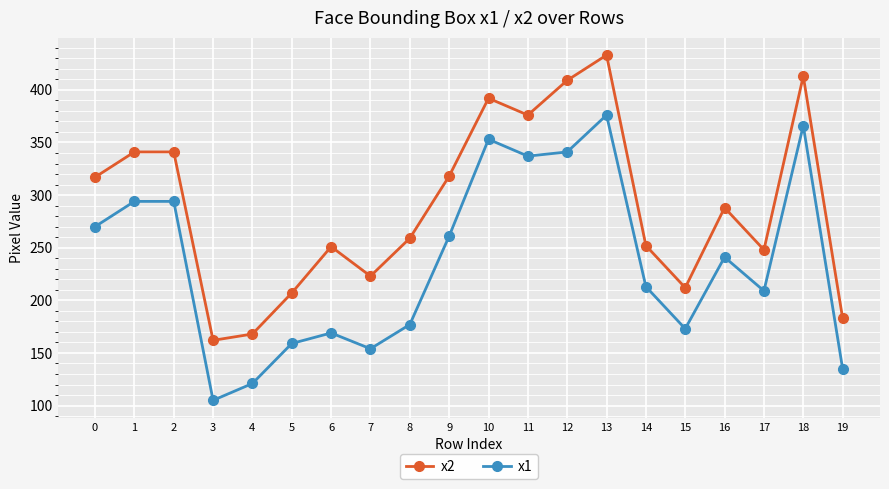

What is the minimum value shown in the chart?

105